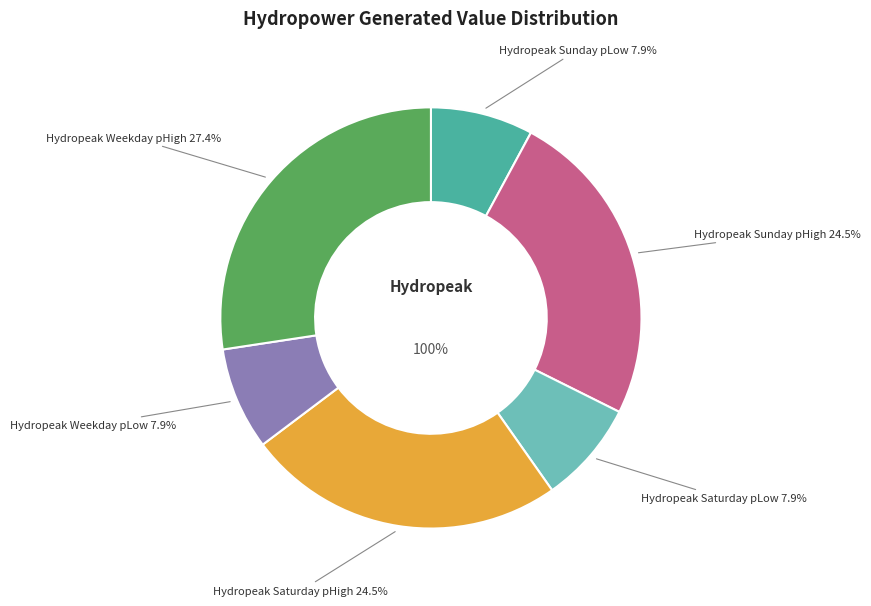

To the nearest percent, what percentage of the pie is Hydropeak_Weekday_pHigh?

27%